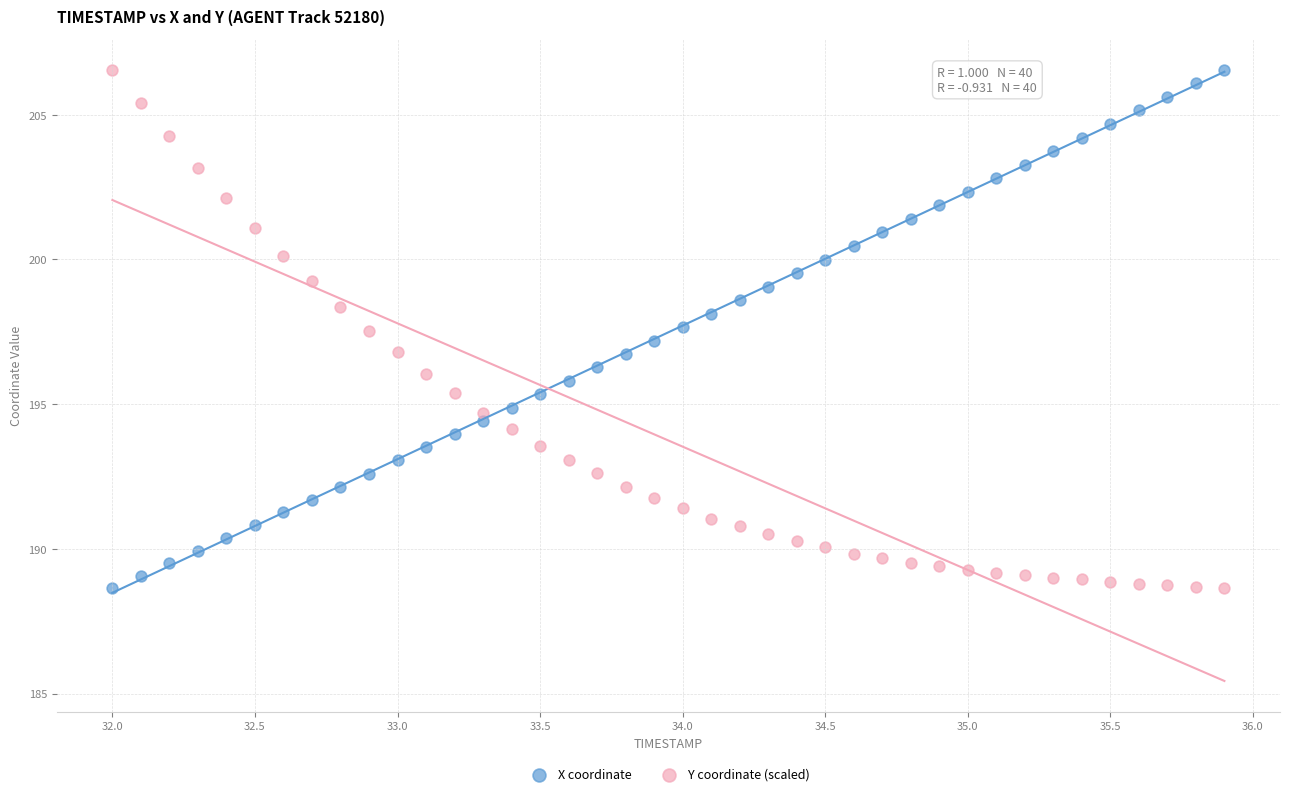

What is the X range (max minus min) for the scatter plot?

3.9